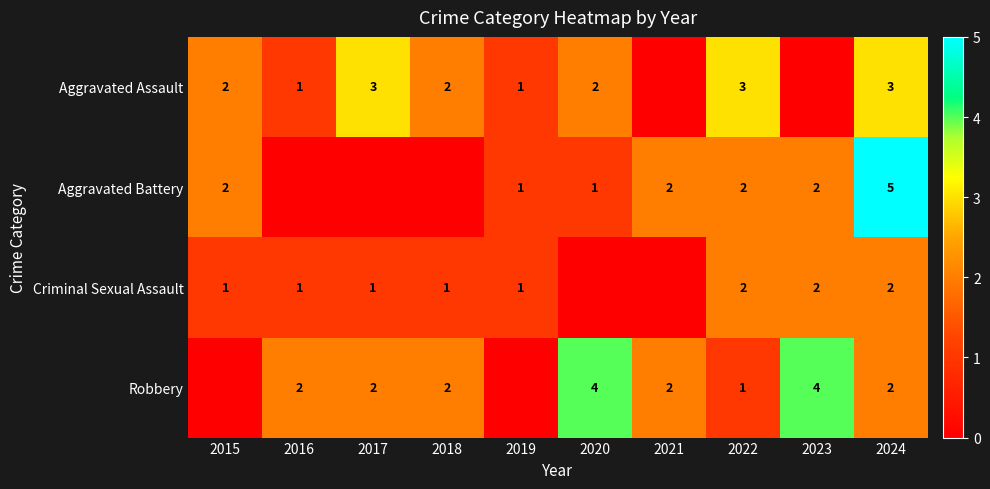

Is the value of Aggravated Assault at 2017 greater than the value of Aggravated Battery at 2019?

Yes